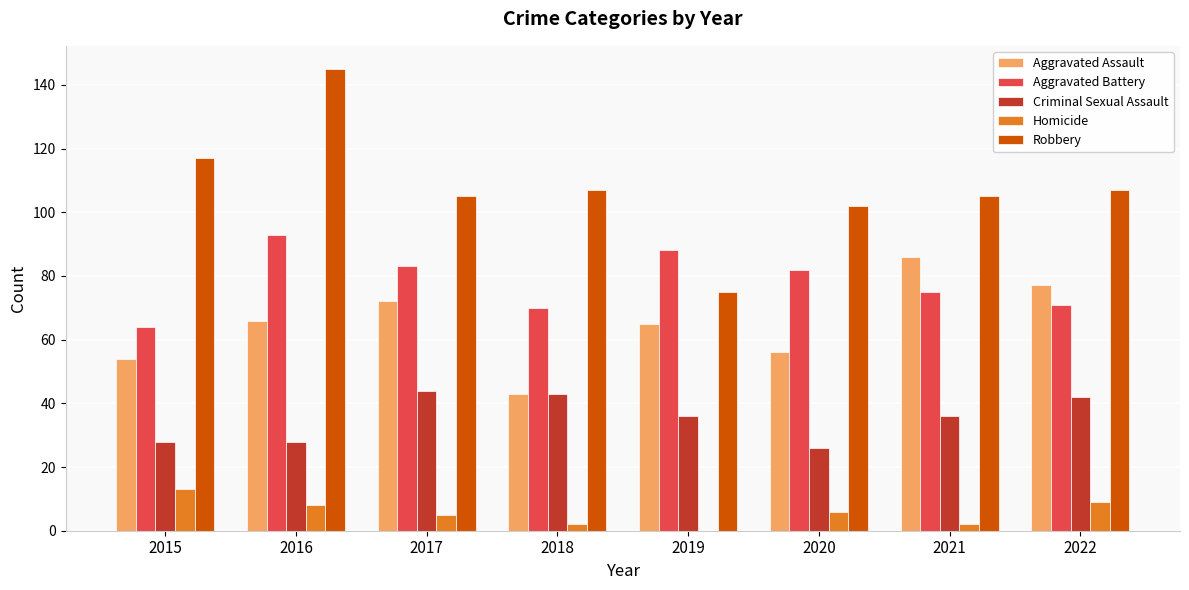

Which series has the widest spread of values?

Robbery